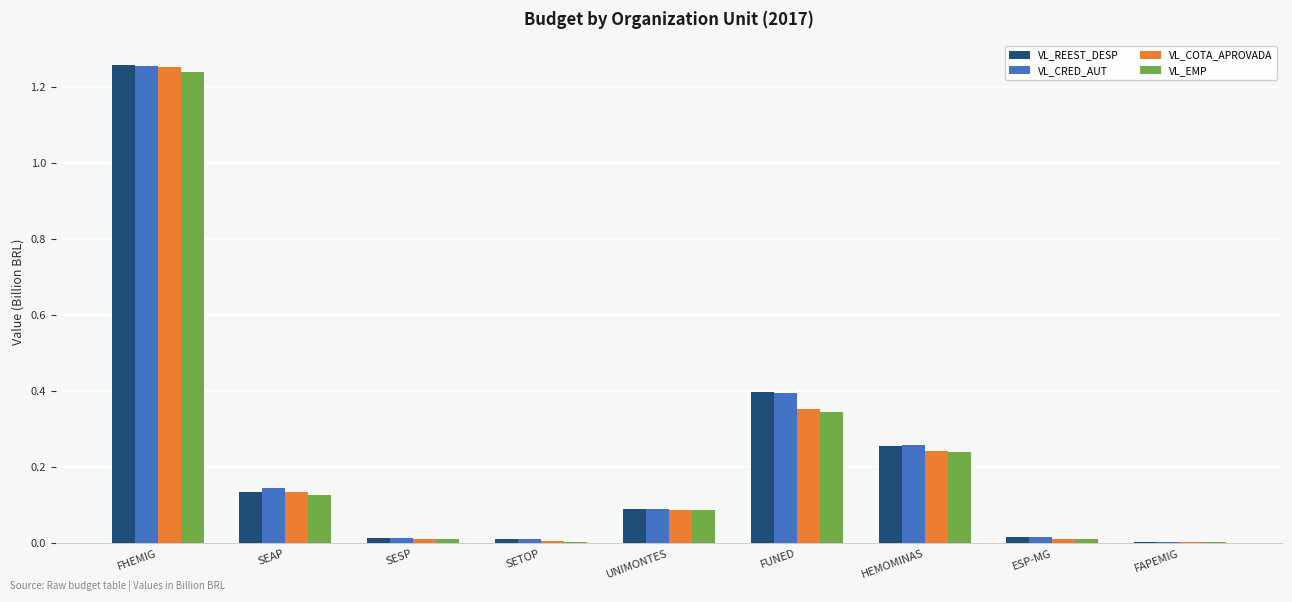

Are the bars horizontal?

No